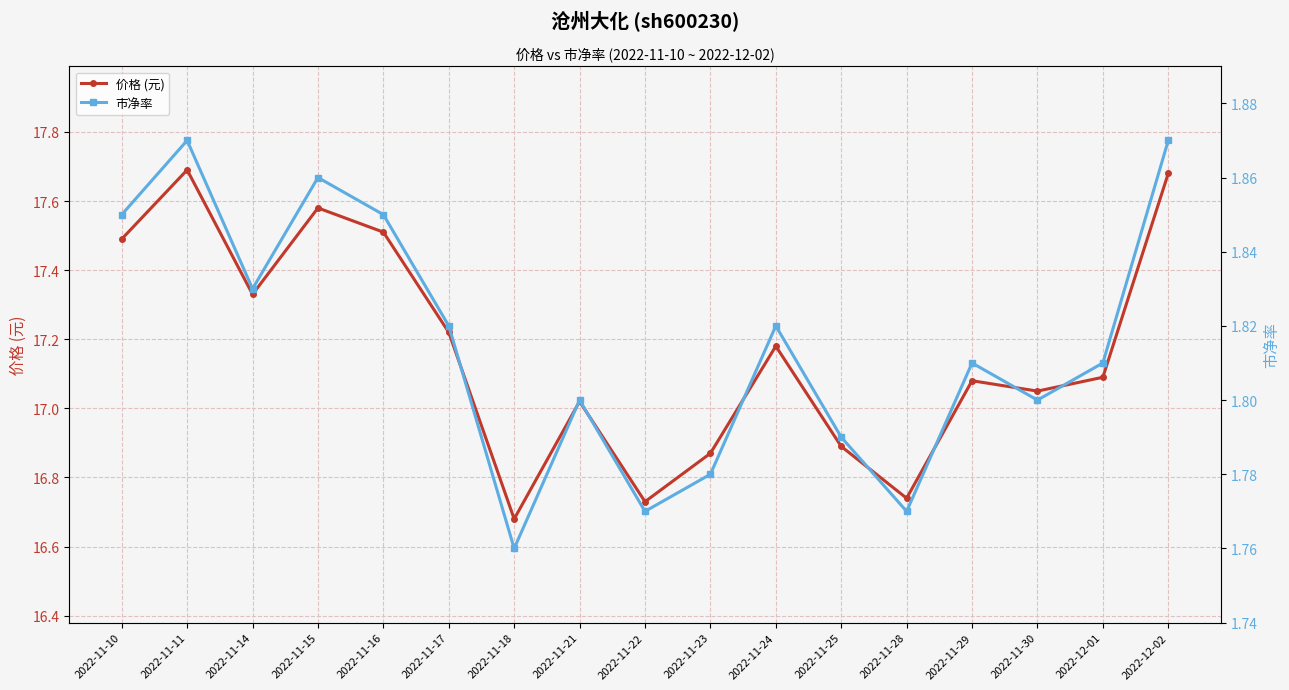

Which series has the widest spread of values?

价格 (元)